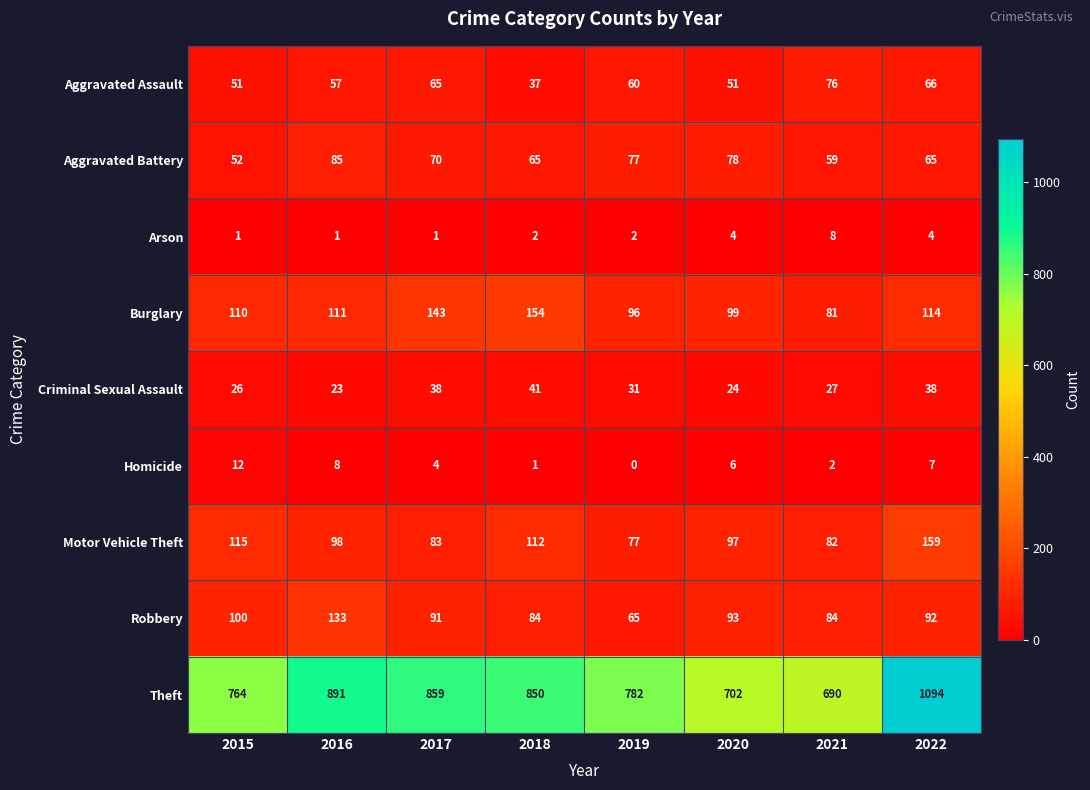

Between 2016 and 2022, which series saw the biggest shift?

Theft